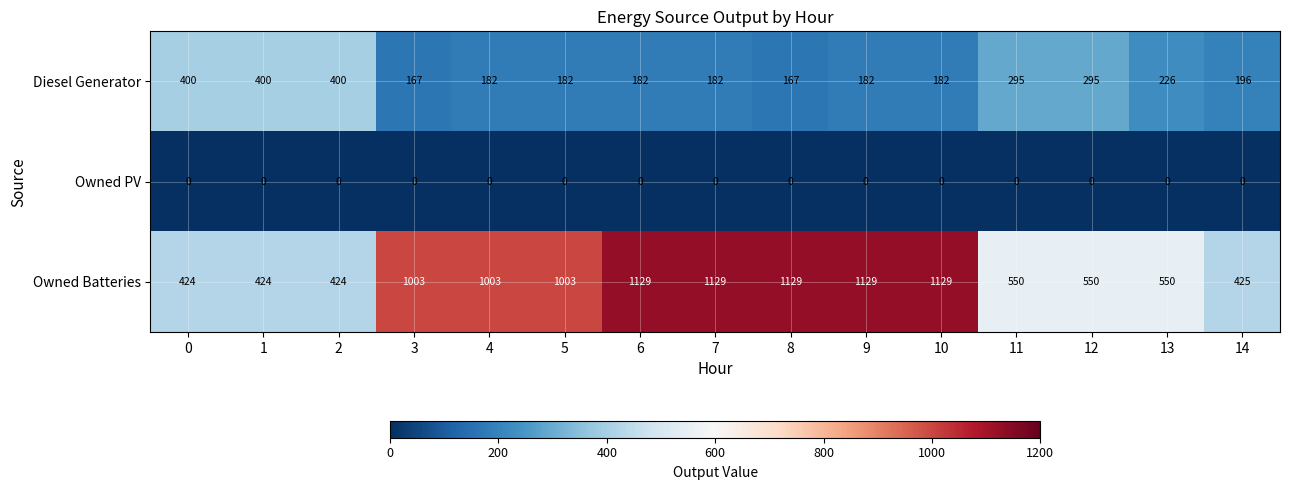

At how many categories does at least one series exceed 559?

8